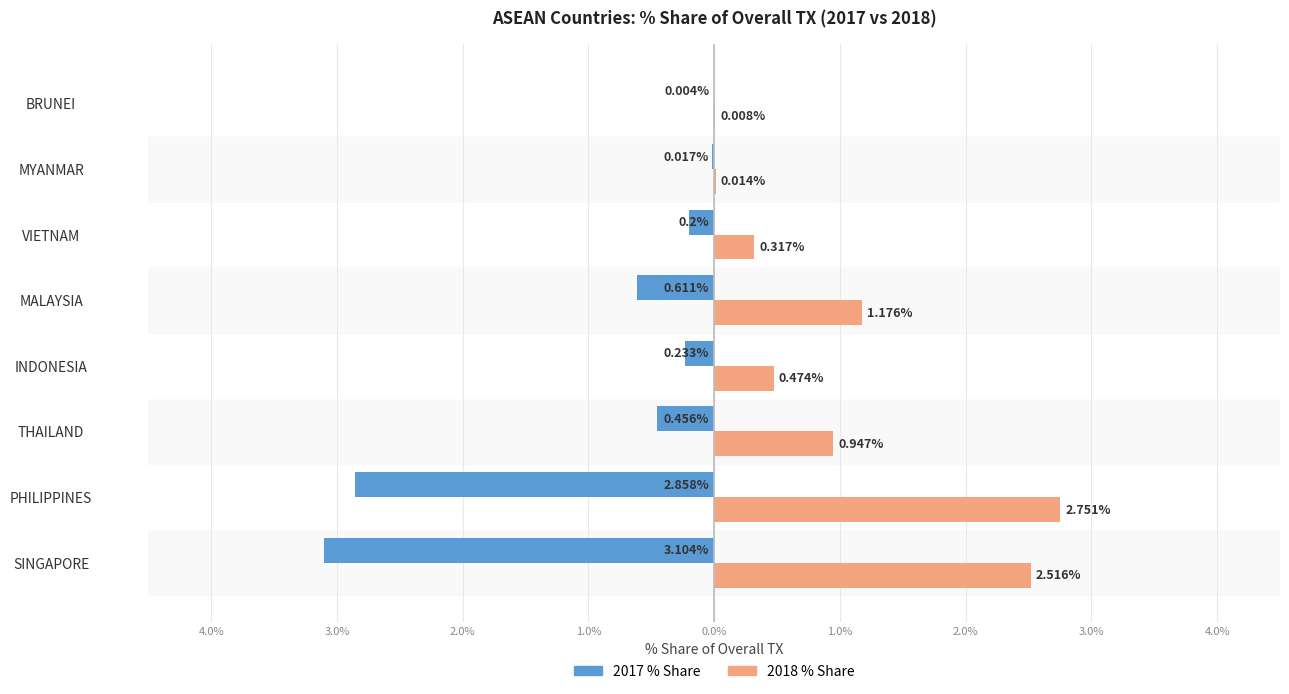

How many data points does each series have?

8